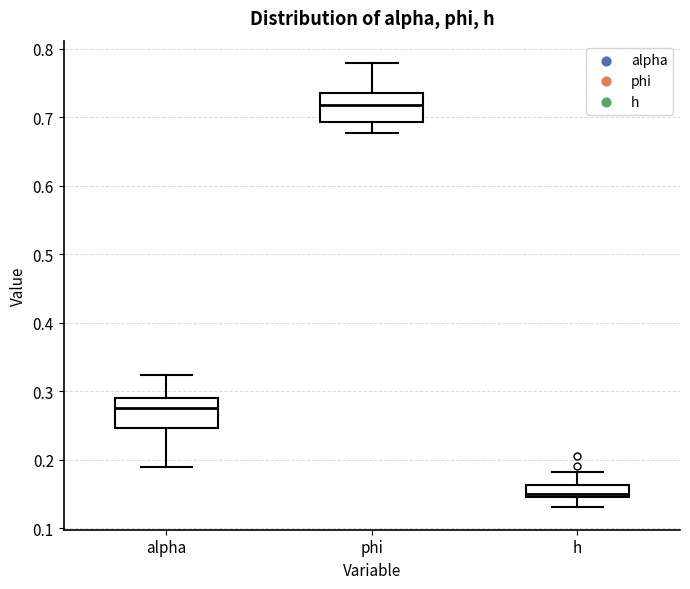

Which box has the highest median line?

phi